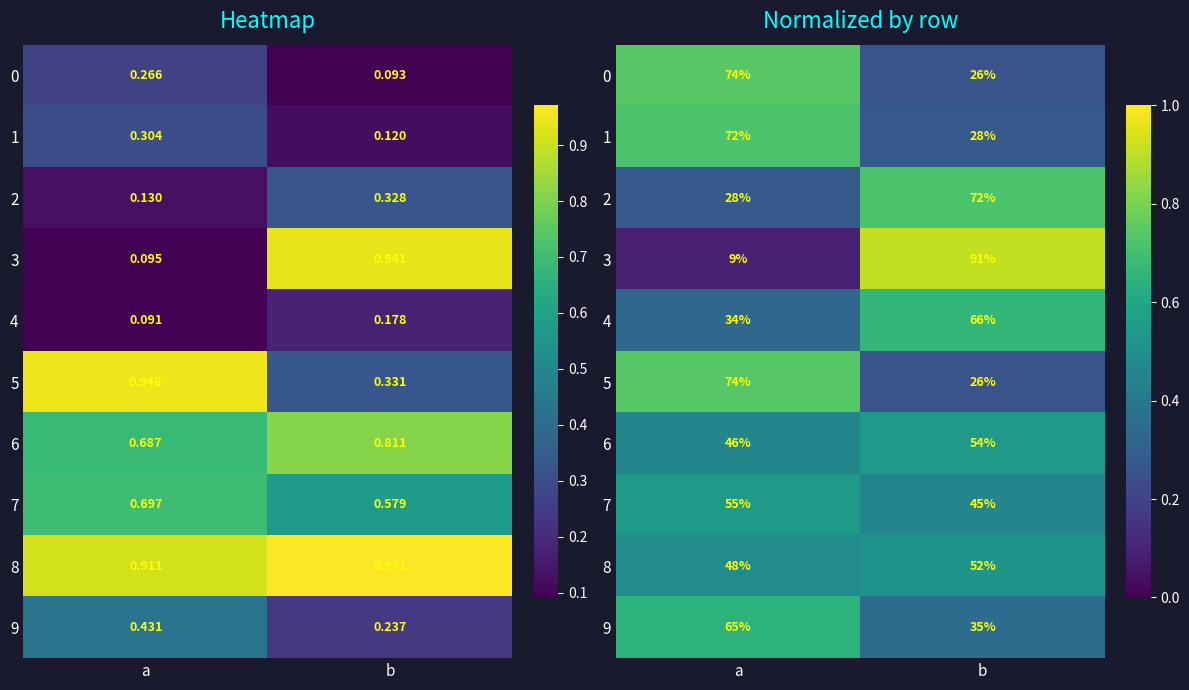

Which series has the largest range (max minus min)?

3